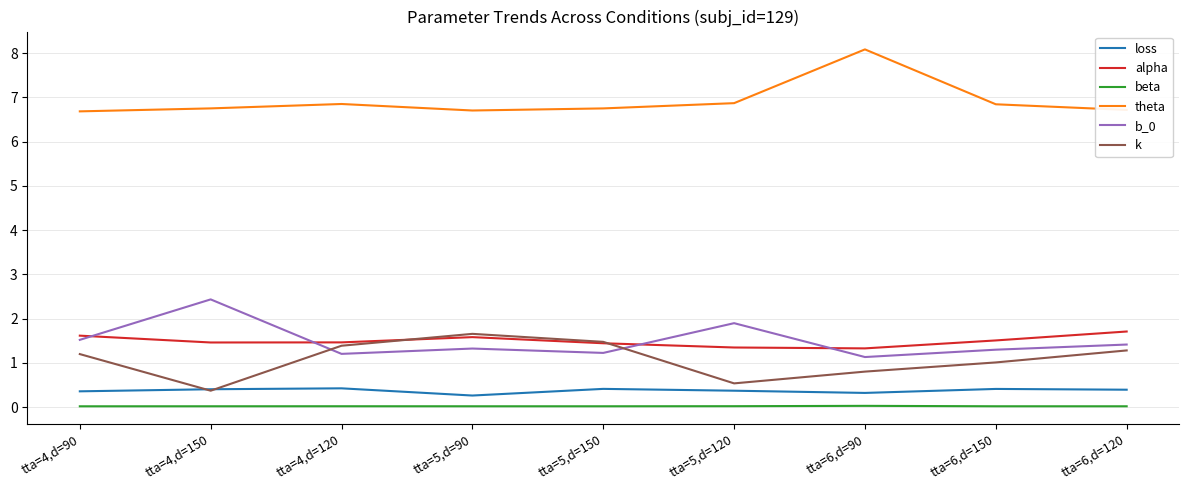

True or false: loss and theta intersect in this chart.

False